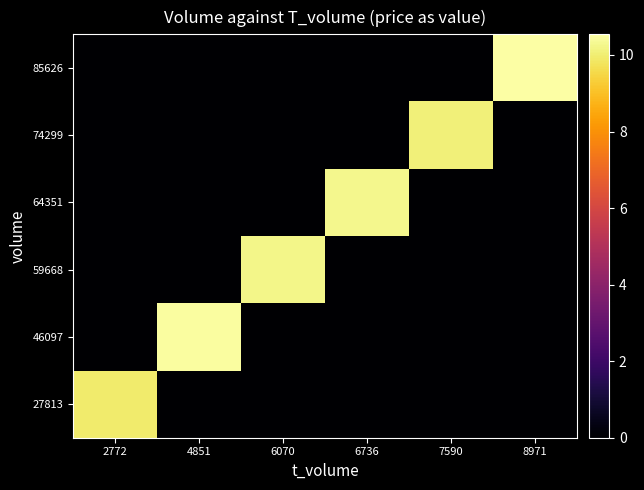

Reading right to left, transcribe all the data shown in this chart.

27813: 8971=0.0	7590=0.0	6736=0.0	6070=0.0	4851=0.0	2772=9.9
46097: 8971=0.0	7590=0.0	6736=0.0	6070=0.0	4851=10.5	2772=0.0
59668: 8971=0.0	7590=0.0	6736=0.0	6070=10.2	4851=0.0	2772=0.0
64351: 8971=0.0	7590=0.0	6736=10.3	6070=0.0	4851=0.0	2772=0.0
74299: 8971=0.0	7590=10.1	6736=0.0	6070=0.0	4851=0.0	2772=0.0
85626: 8971=10.5	7590=0.0	6736=0.0	6070=0.0	4851=0.0	2772=0.0